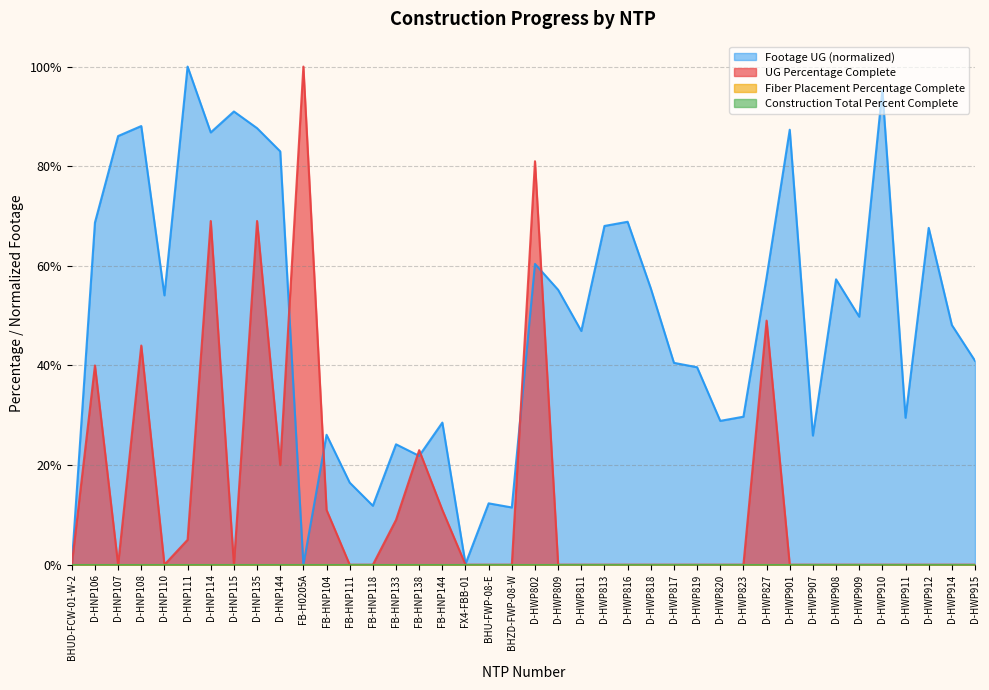

True or false: UG Percentage Complete has more than 0 interior local peaks.

True